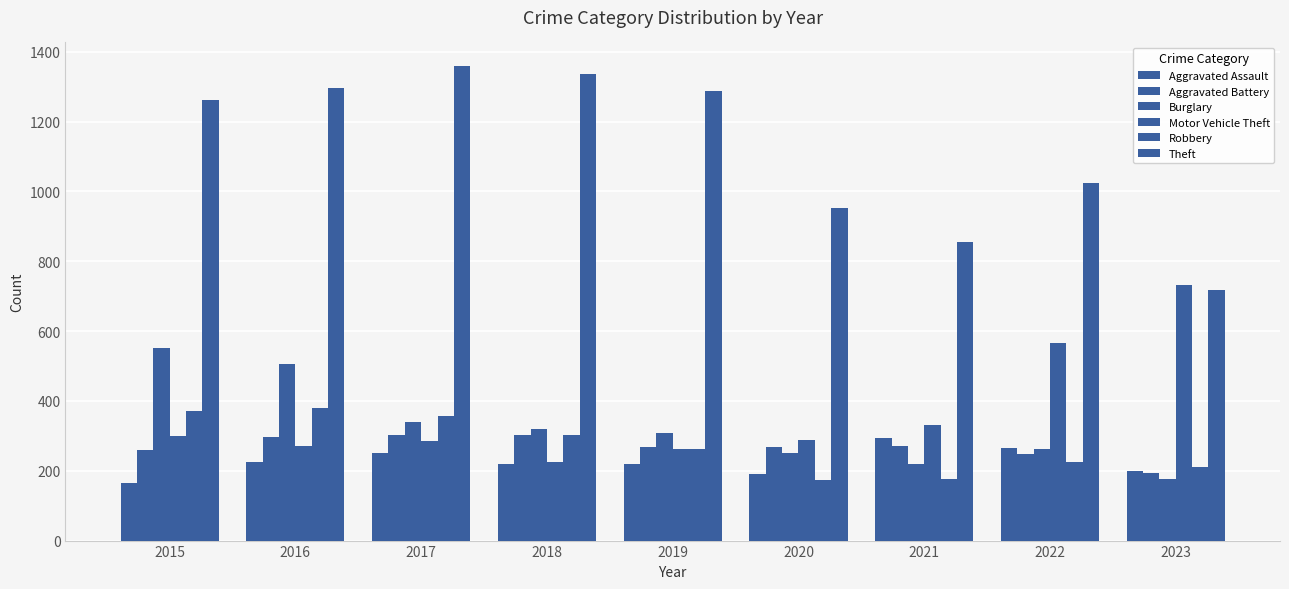

True or false: Motor Vehicle Theft has a value of 225 at 2018.

True